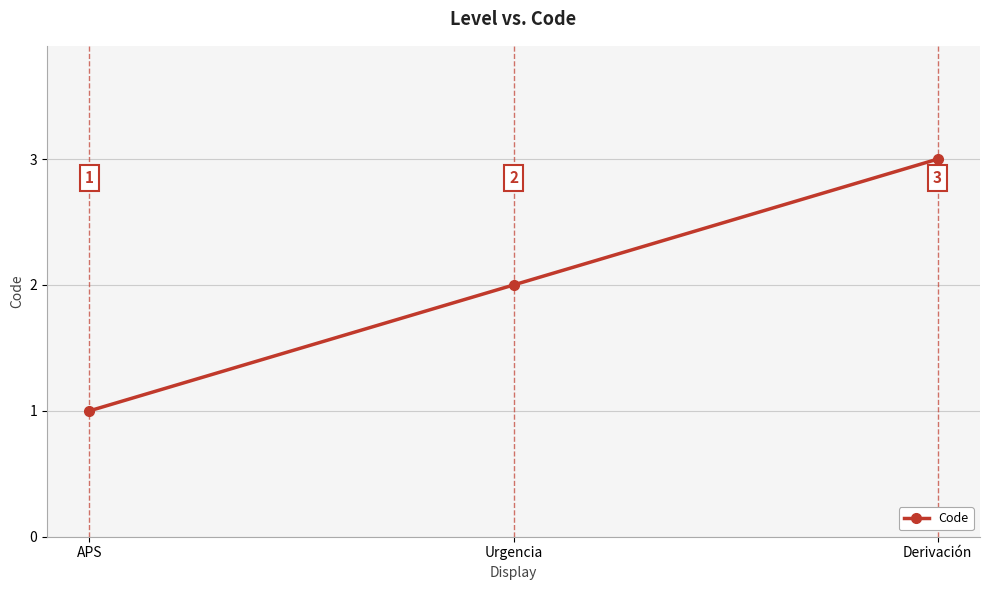

Is it true that the value at APS is 2?

False